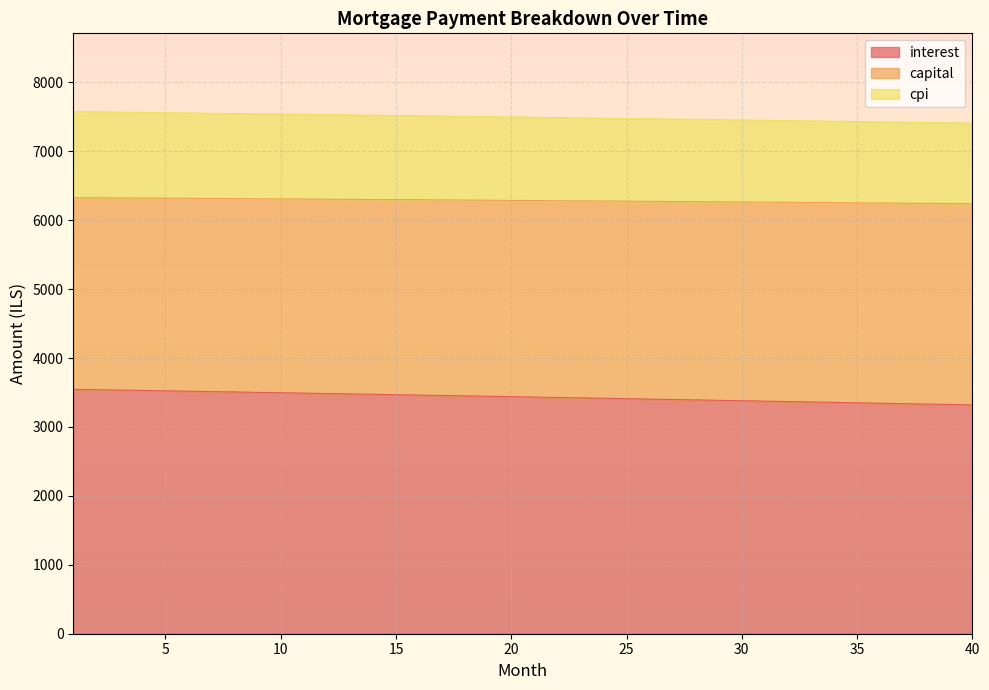

How many lines are shown in the chart?

3